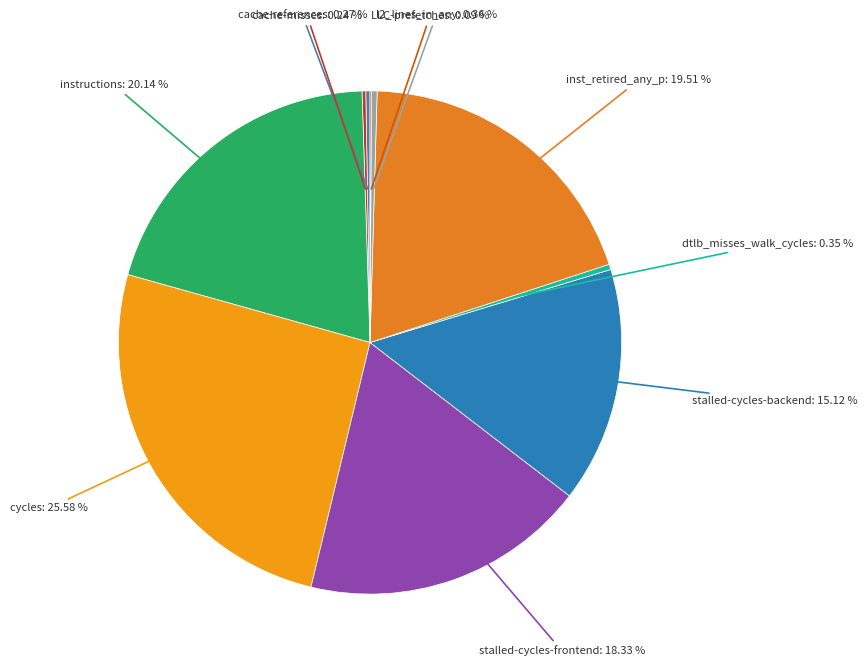

Does any single category account for the majority?

No